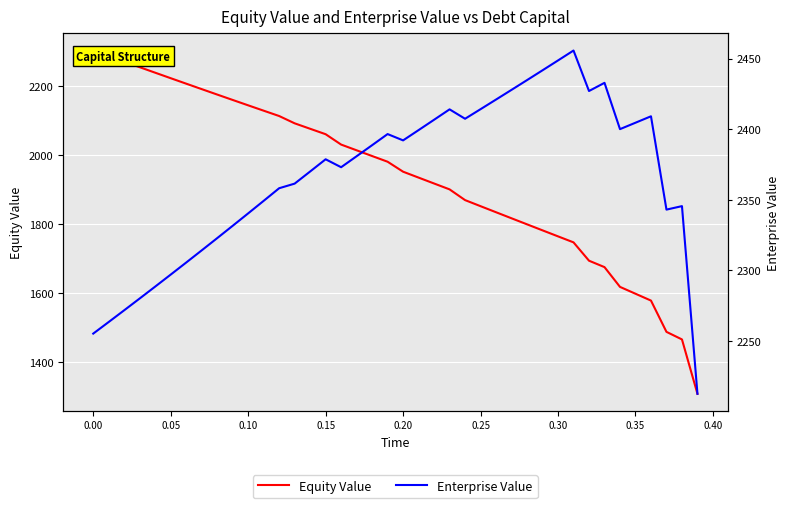

Count the number of categories in the chart.

40